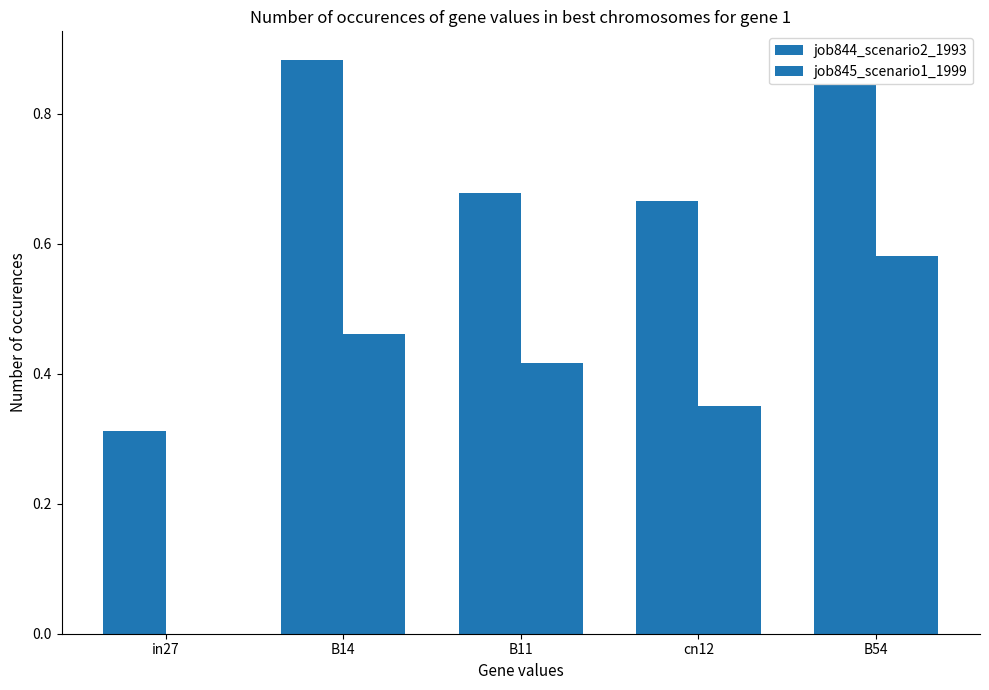

Rank the categories by job845_scenario1_1999 value from highest to lowest.

B54, B14, B11, cn12, in27